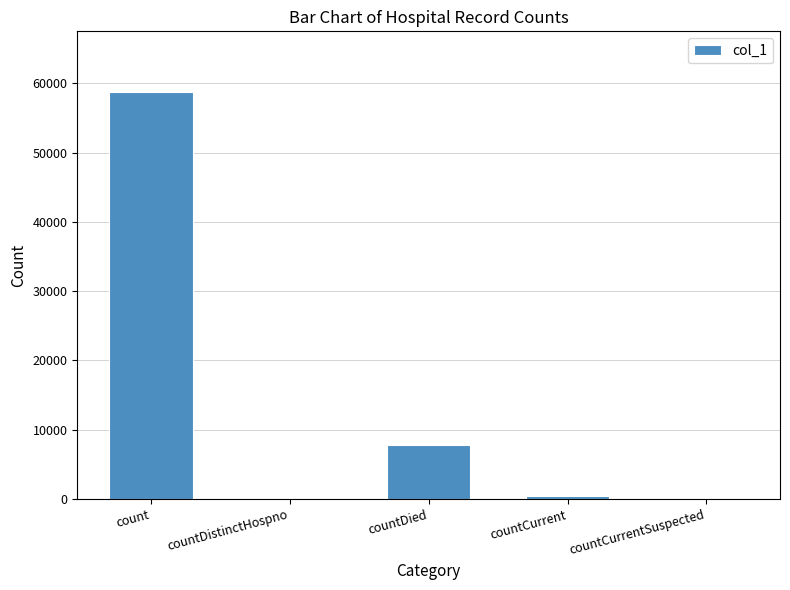

How many distinct data groups are displayed?

1